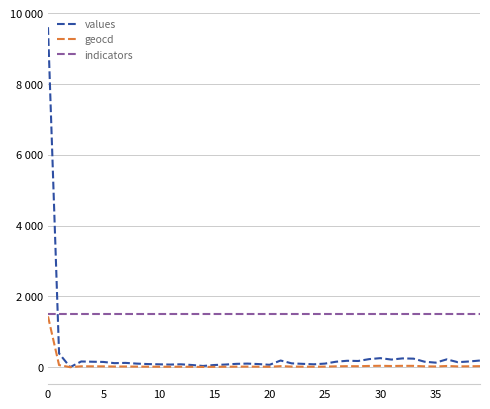

True or false: geocd and values intersect in this chart.

False